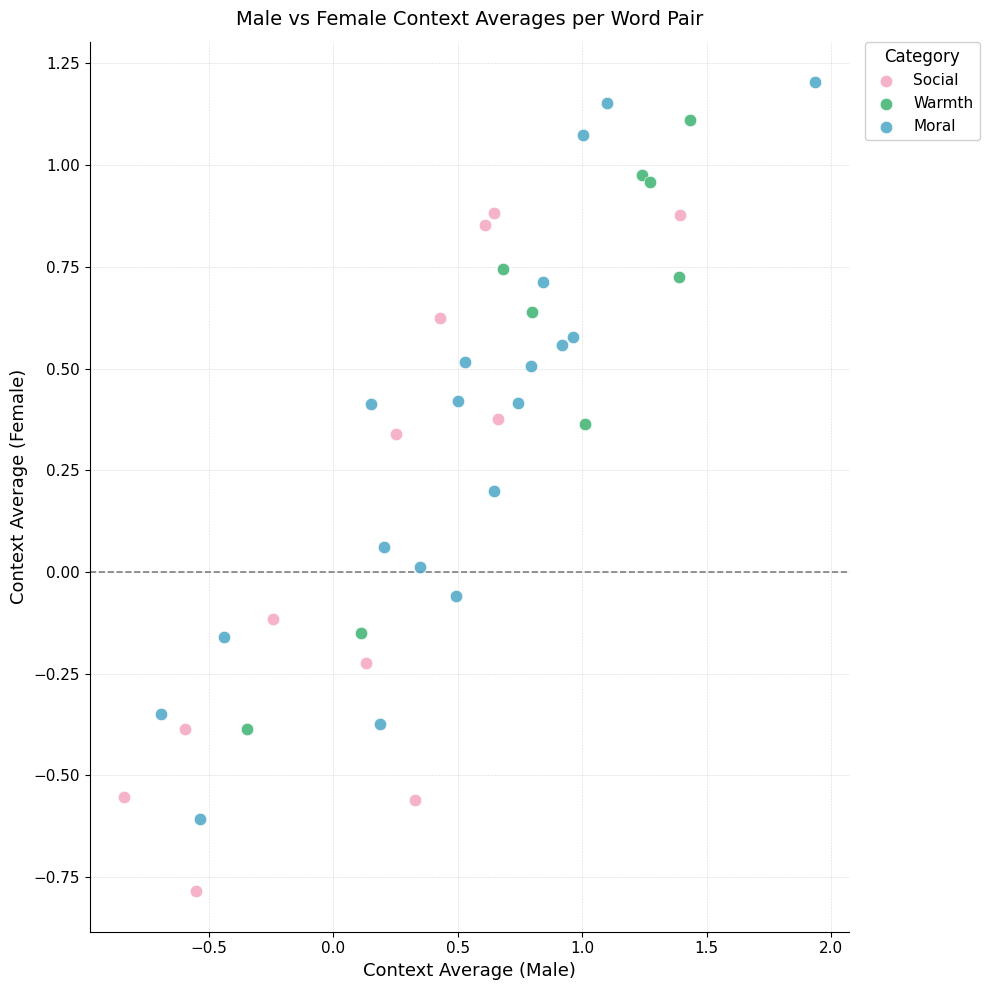

Which series reaches the minimum Y coordinate?

Social